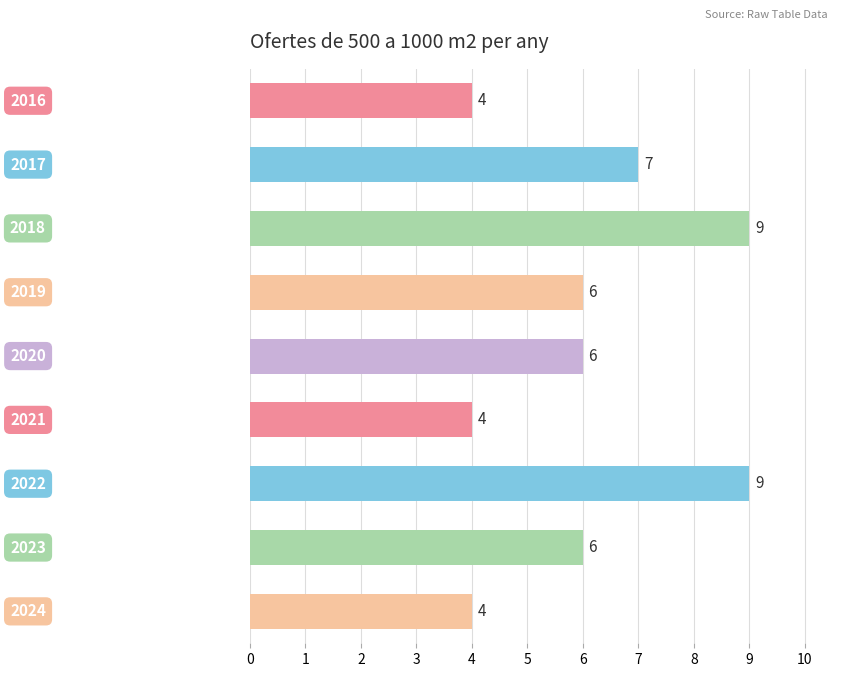

What is the sum of all values?

55